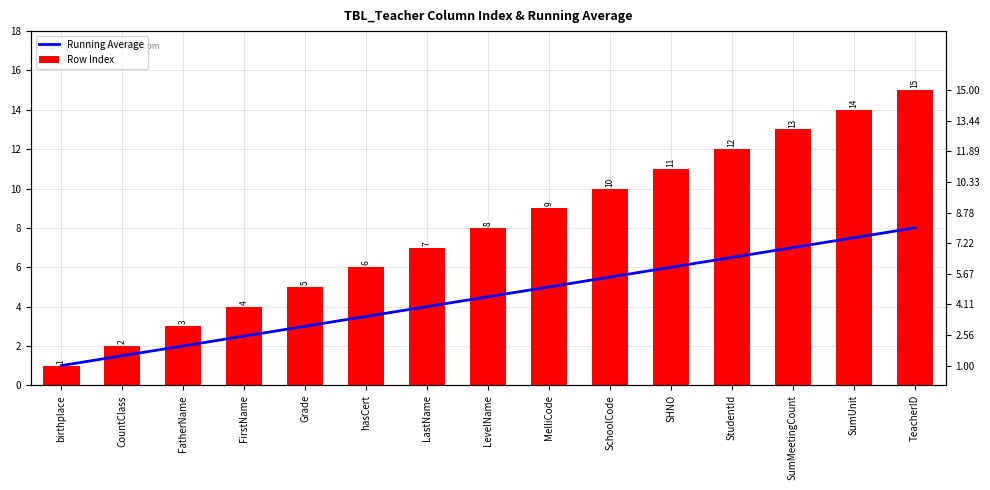

What position from the right is SchoolCode?

6